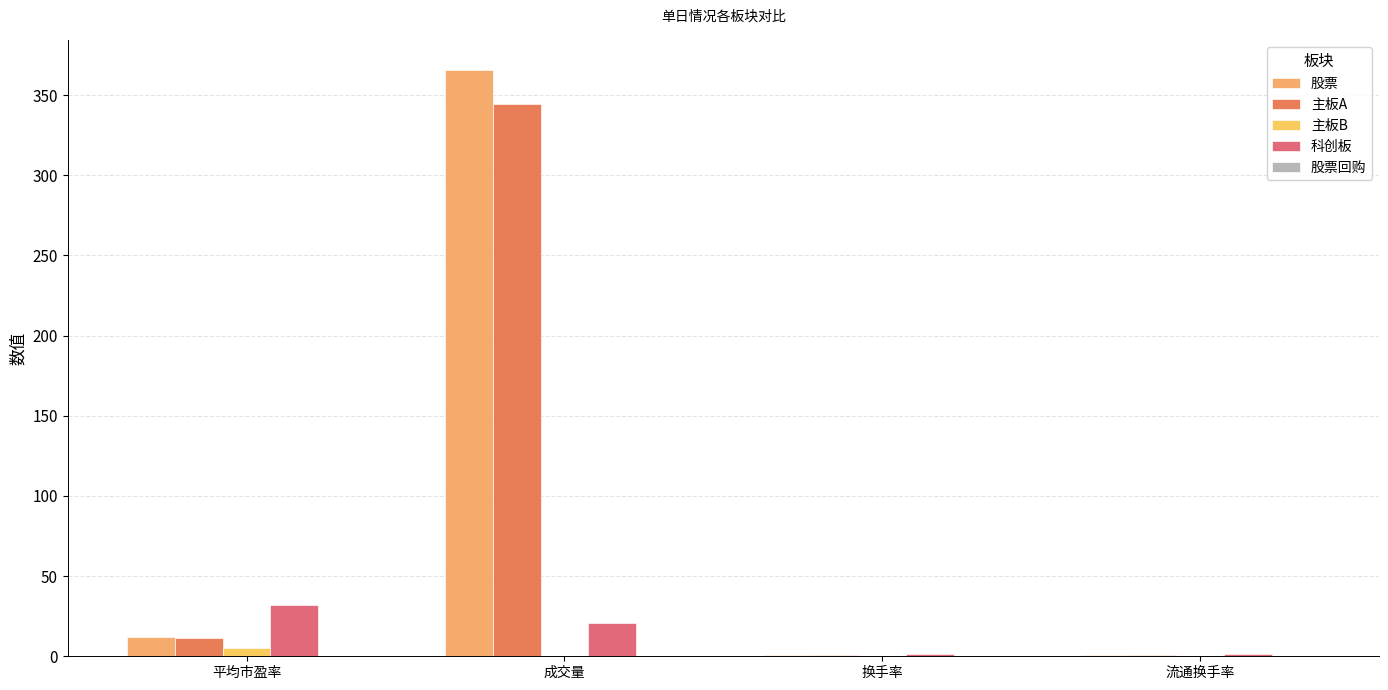

Between 成交量 and 换手率, which series saw the biggest shift?

股票